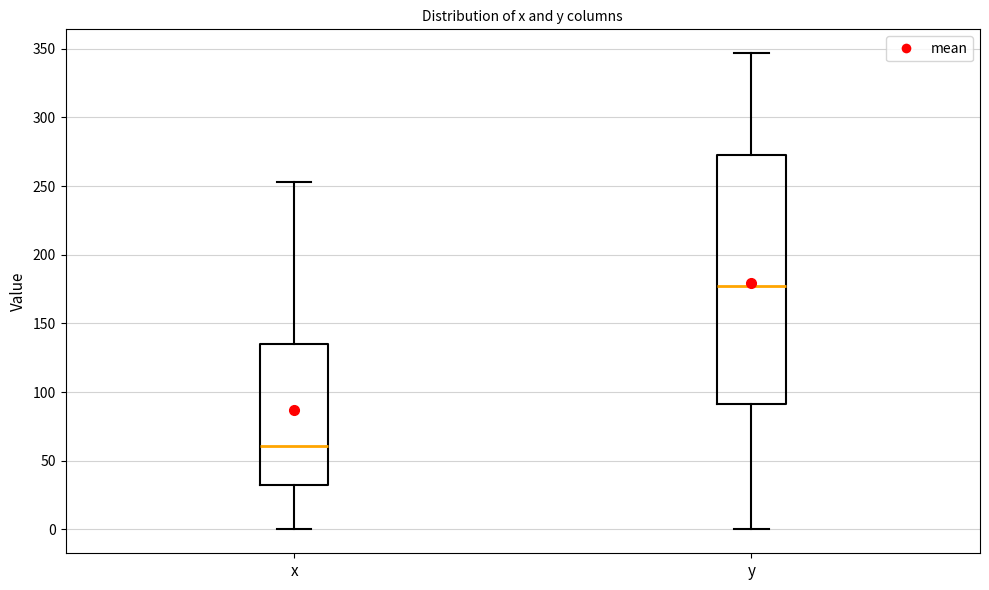

Which box has the highest median line?

y